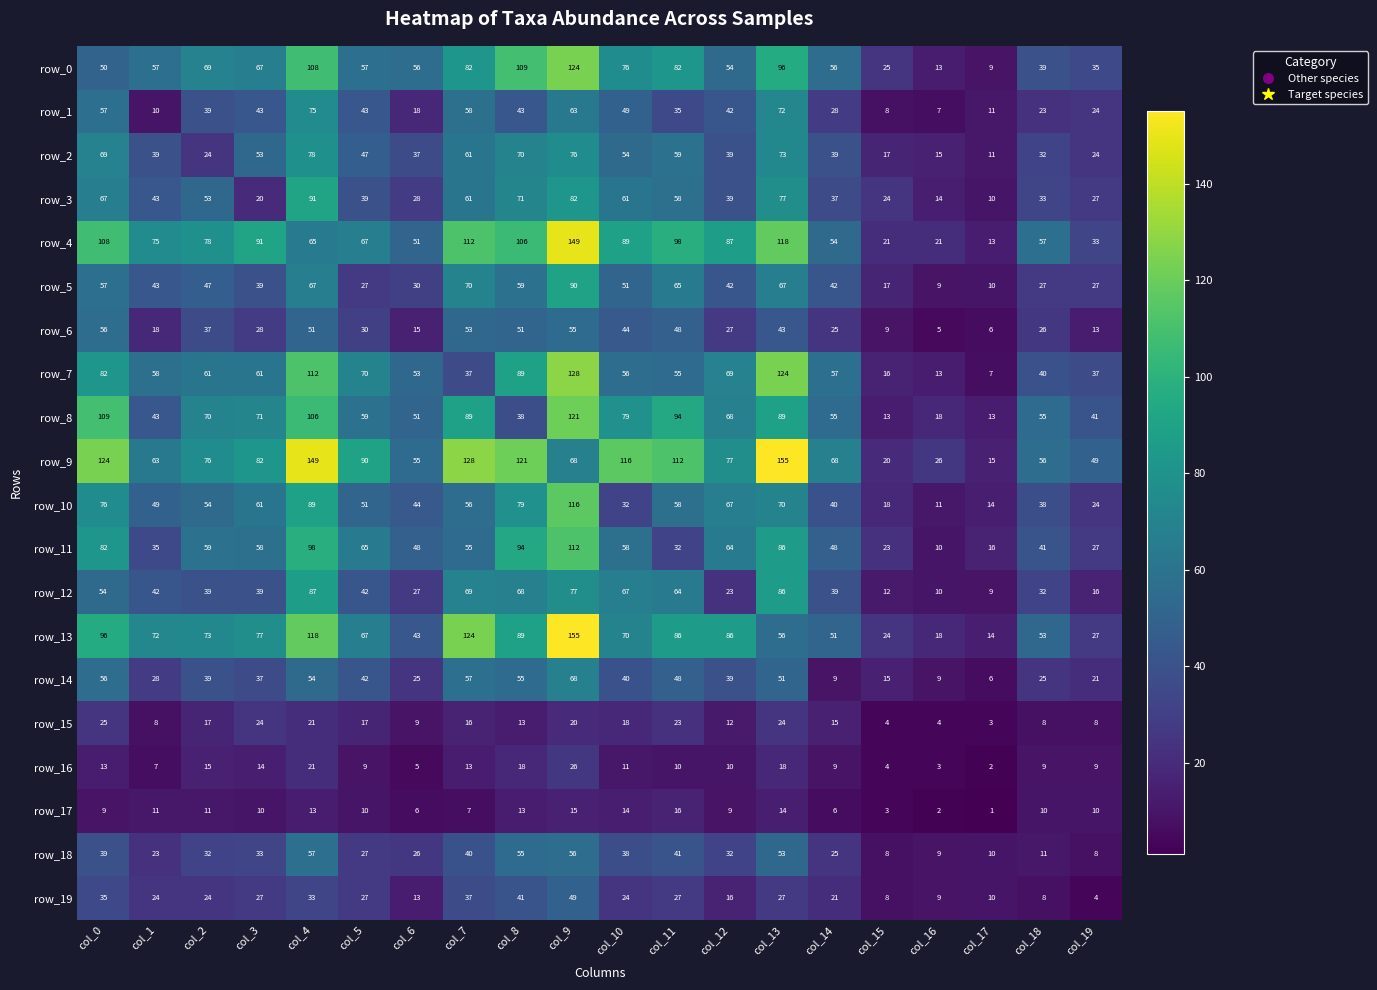

At which label does row_4 reach its minimum?

col_17